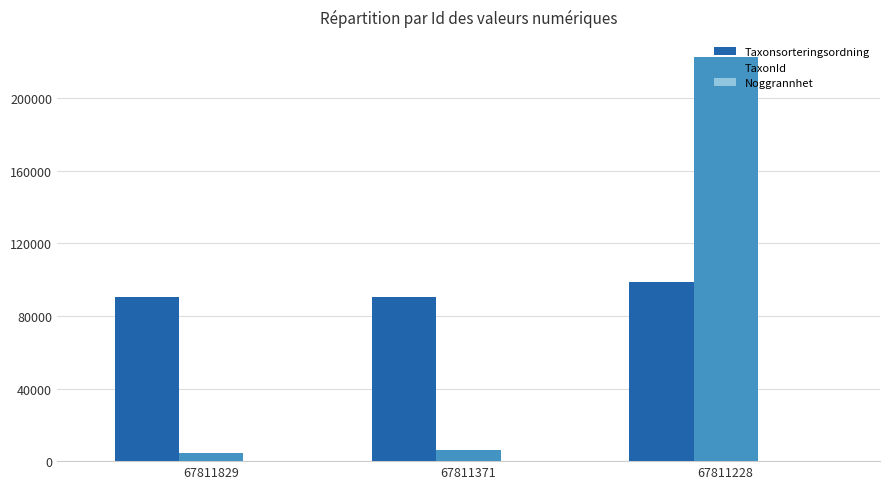

The TaxonId series shows 222498 at 67811228. True or false?

True